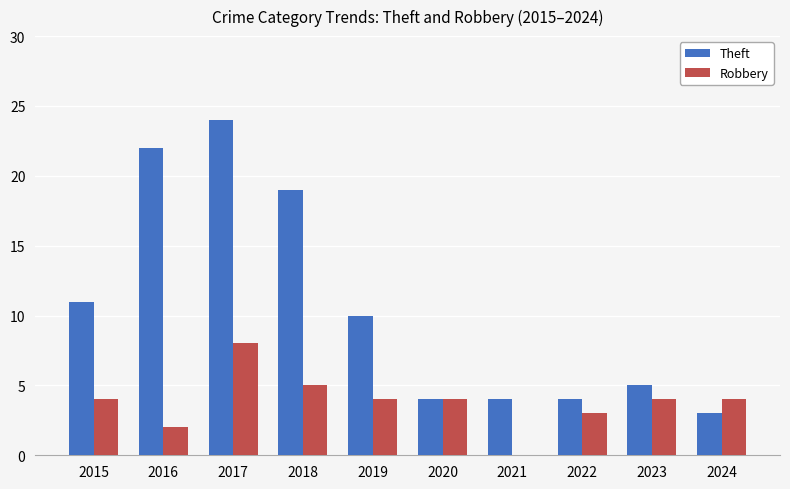

At which label does Robbery reach its peak?

2017